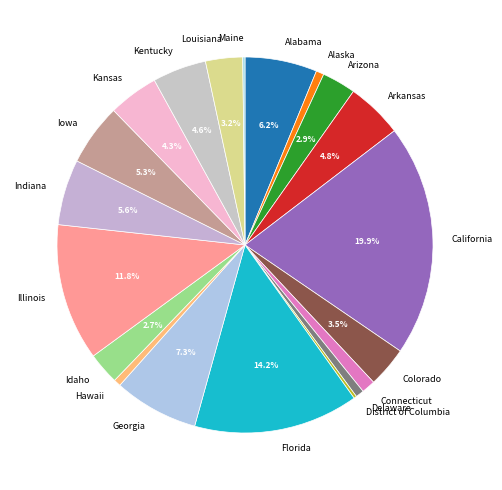

To the nearest percent, what portion does Indiana represent?

6%